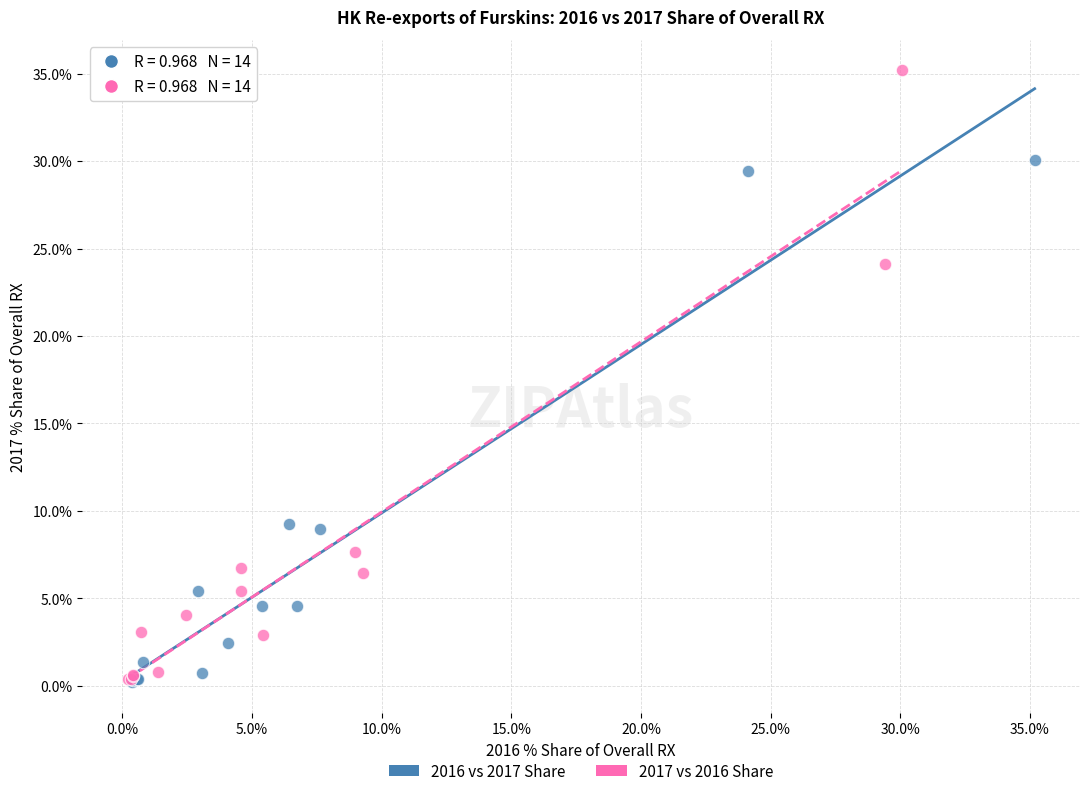

What are all the series names shown in the legend?

2016 vs 2017 Share, 2017 vs 2016 Share